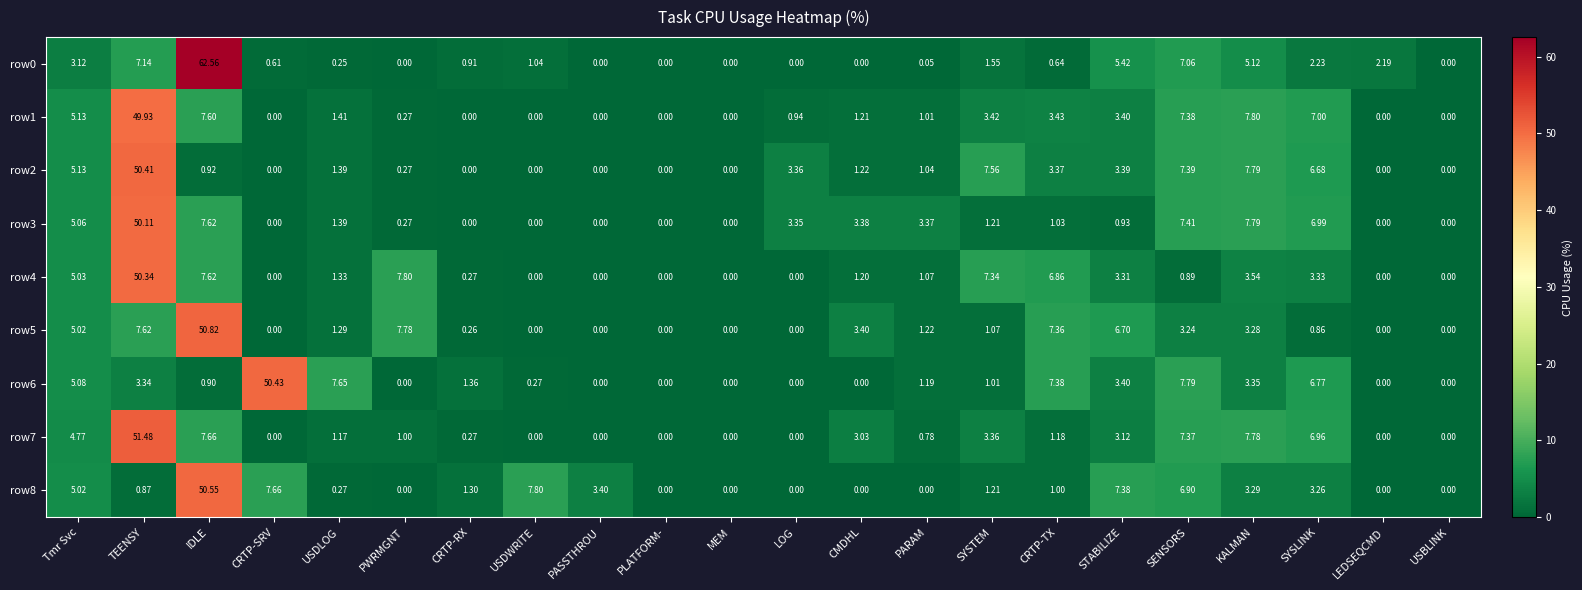

At which label does row3 reach its peak?

TEENSY